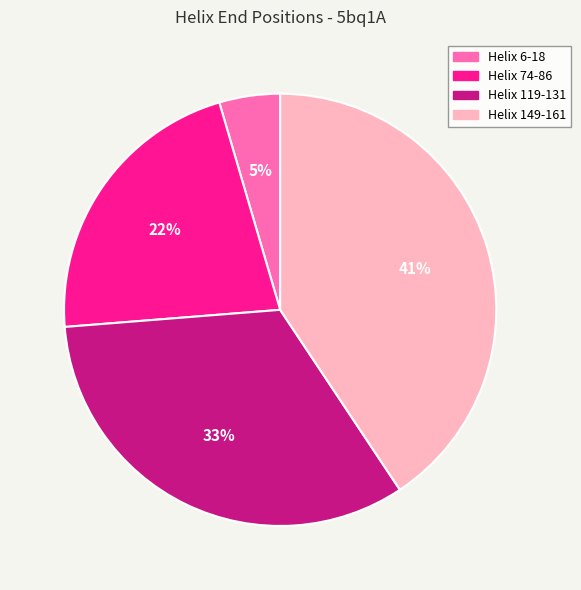

What is the ratio of the value at Helix 149-161 to the value at Helix 74-86?

1.9